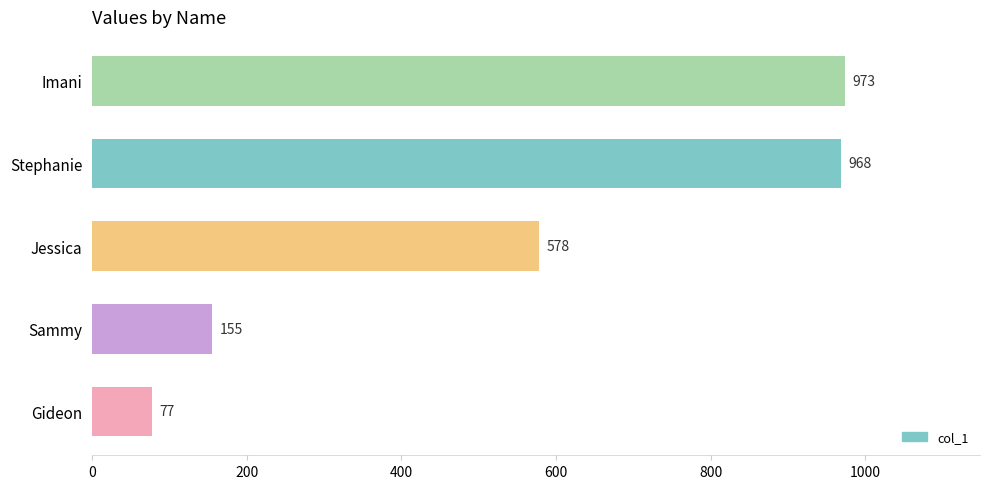

Rank the categories by value from highest to lowest.

Imani, Stephanie, Jessica, Sammy, Gideon